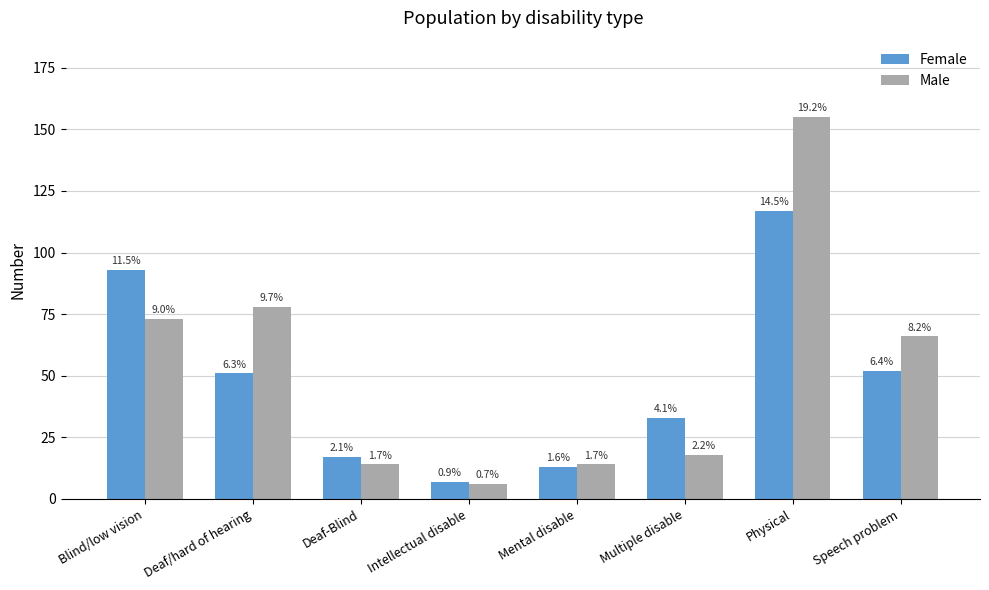

How many bars are there in each group?

2